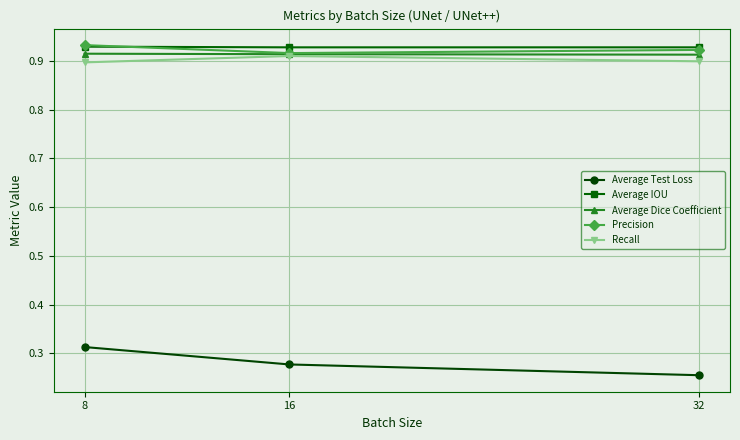

How many Recall values are between 0 and 1?

3